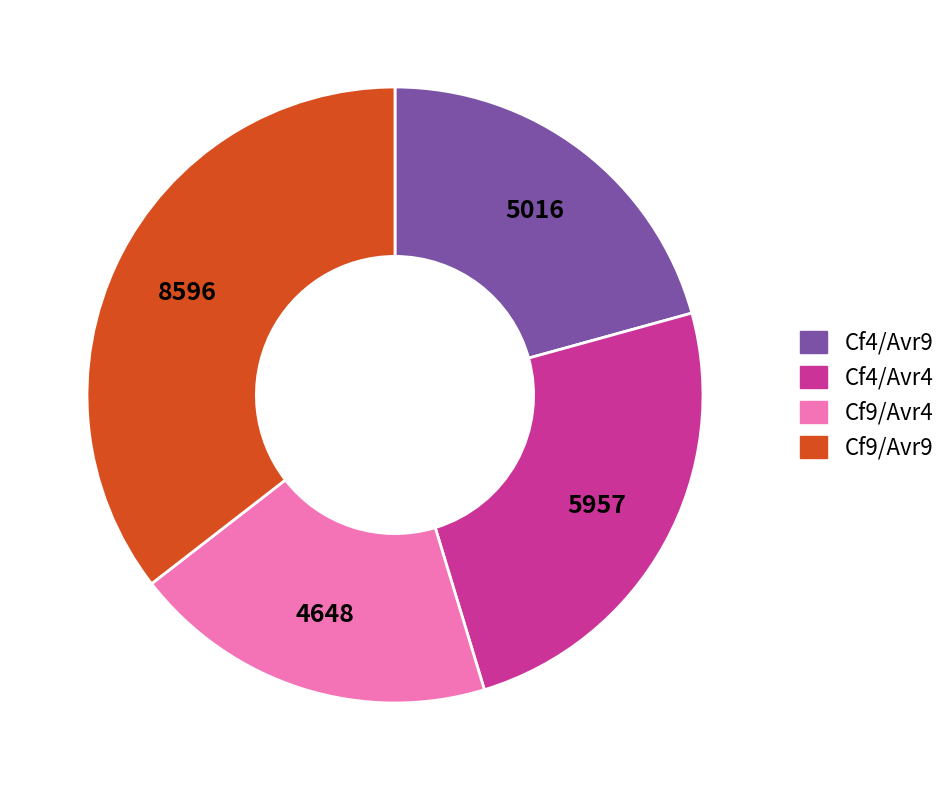

What is the largest slice in the pie chart?

Cf9/Avr9